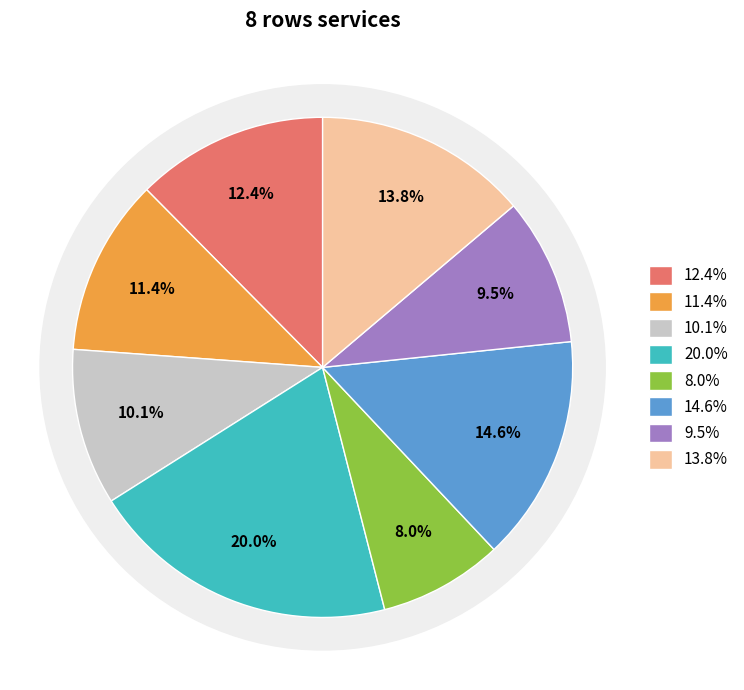

Rank the categories by value from lowest to highest.

4, 6, 2, 1, 0, 7, 5, 3